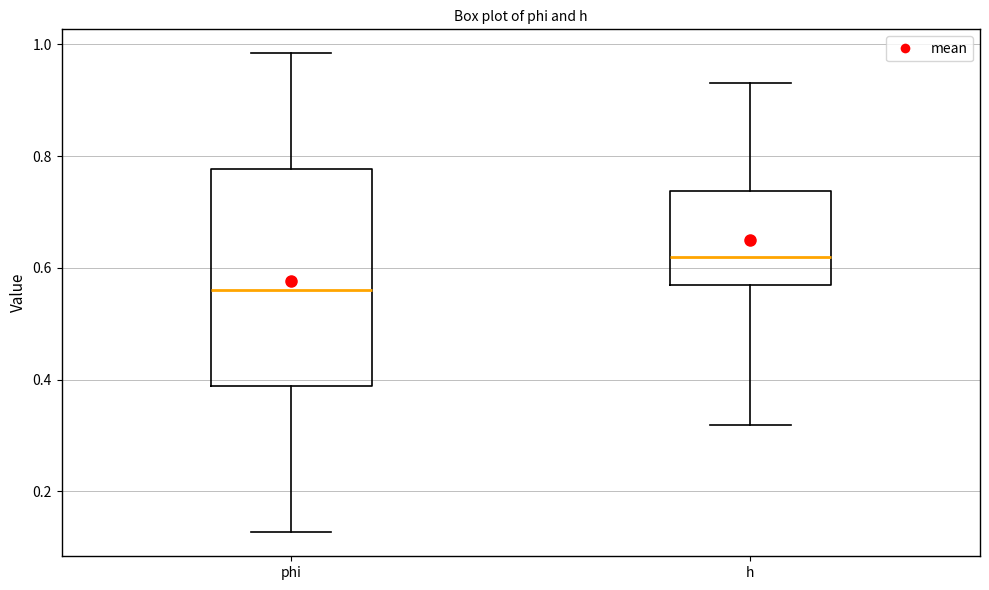

Which box is the tallest, from its lower edge to its upper edge?

phi